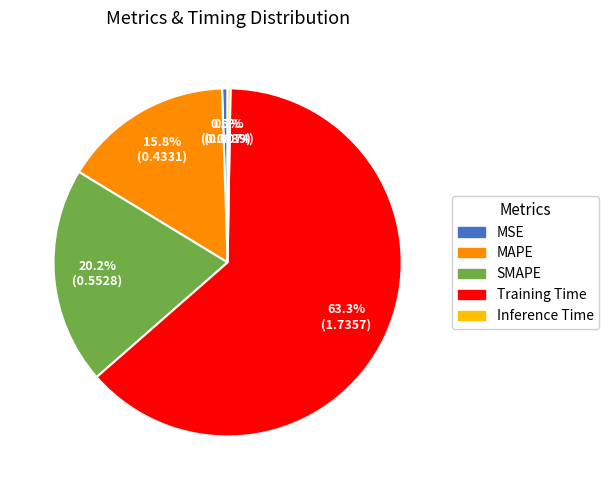

Combined, do Training Time and SMAPE account for over 50%?

Yes